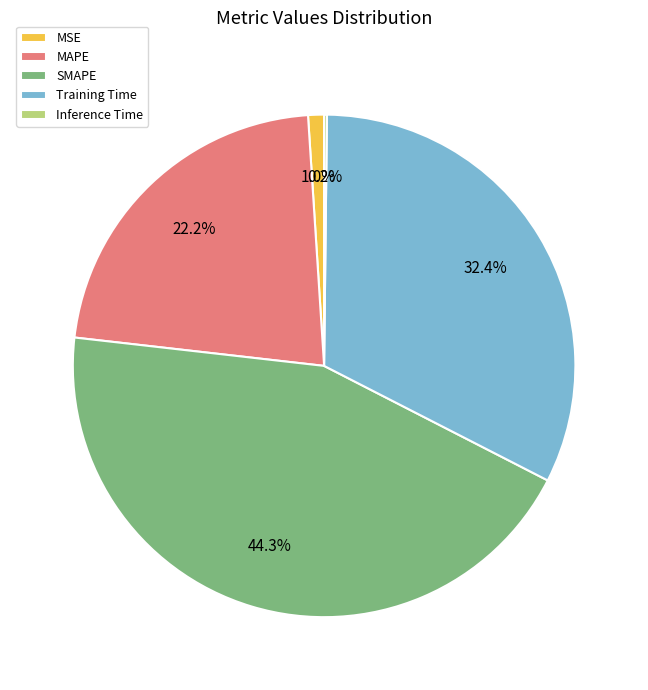

Is the sum of MSE and SMAPE greater than half?

No